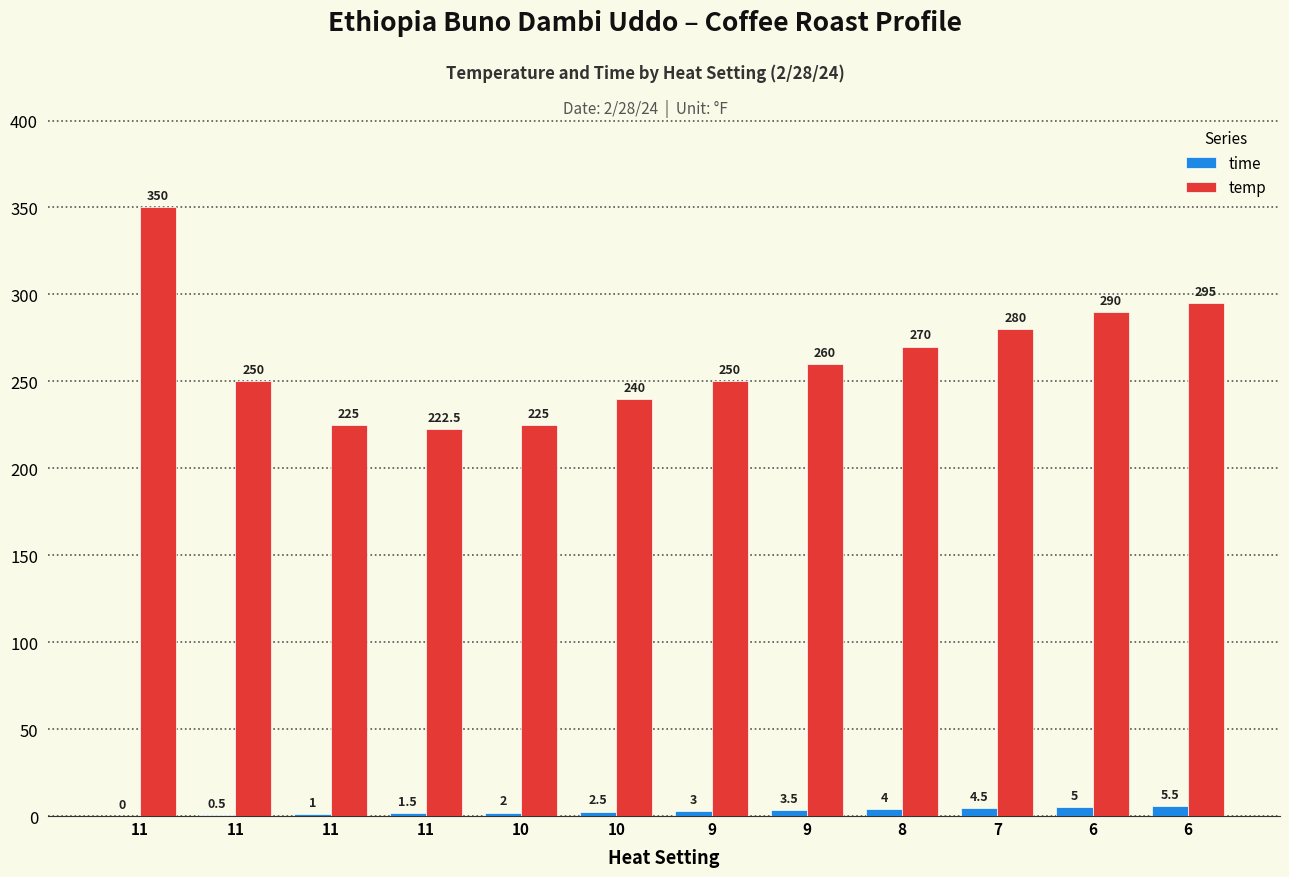

At how many categories does at least one series exceed 24?

12